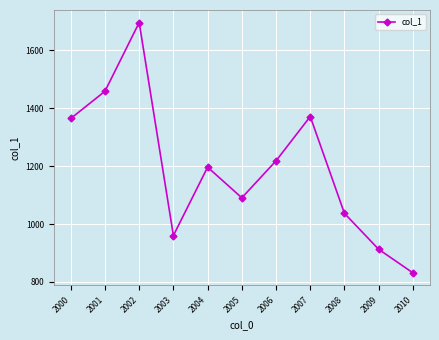

Where does the data first go above 1196?

2000